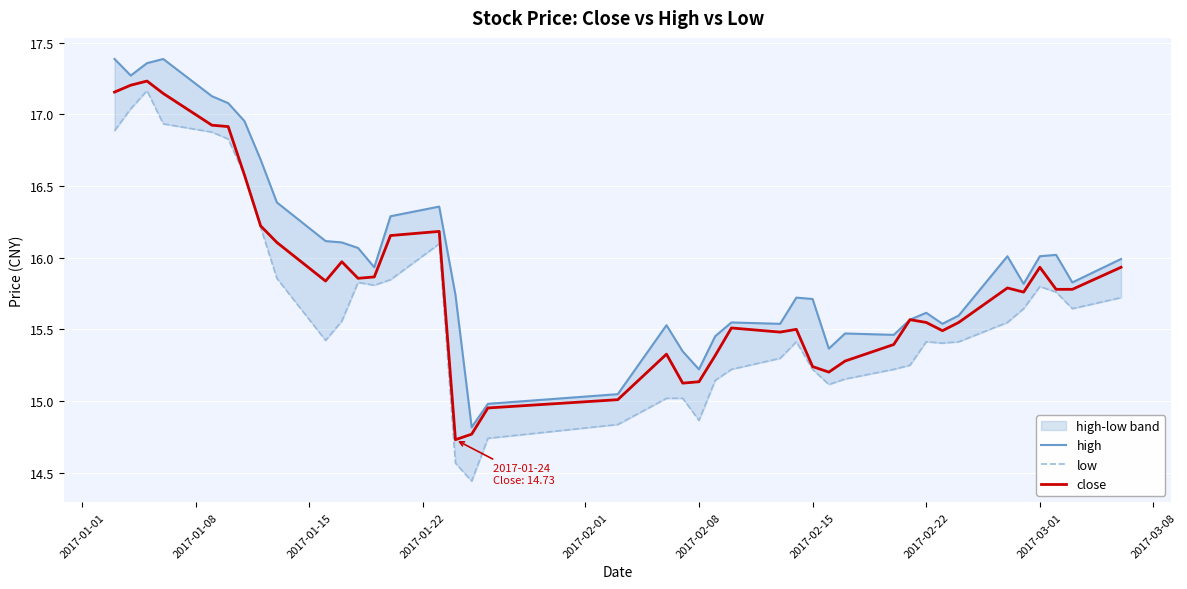

List the series in order of their peak value, lowest first.

low, close, high